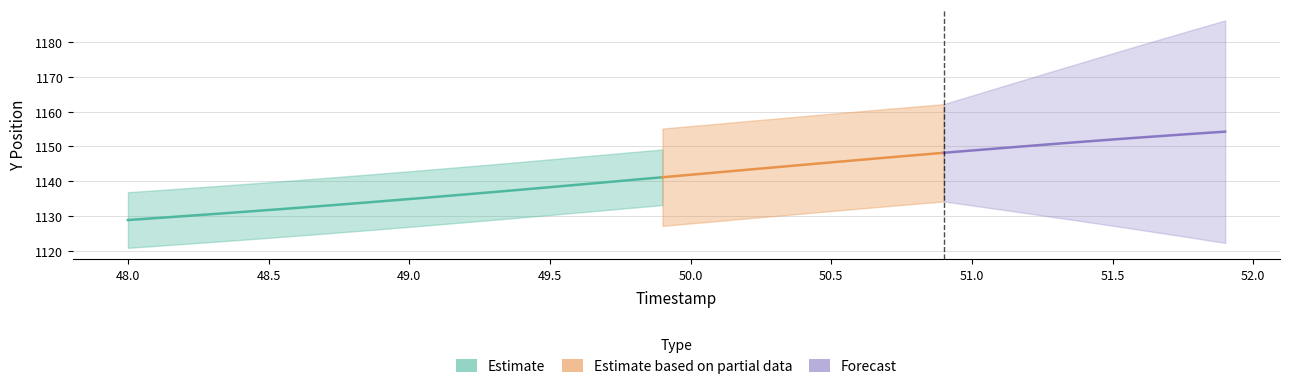

Which category has the highest value in the Y series?

51.9